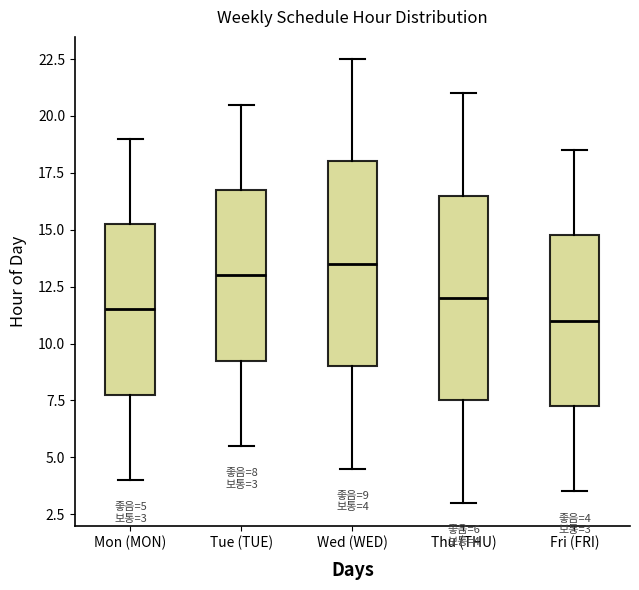

Which box has the highest median line?

Wed (WED)